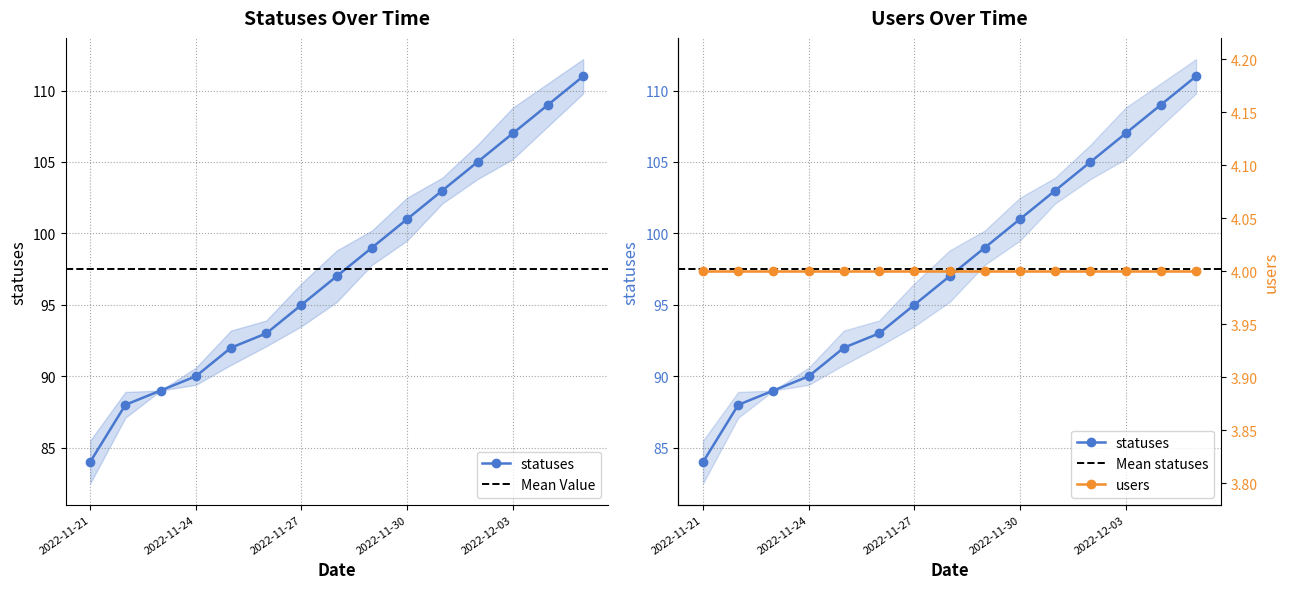

The value at 2022-11-30 is 101. True or false?

True